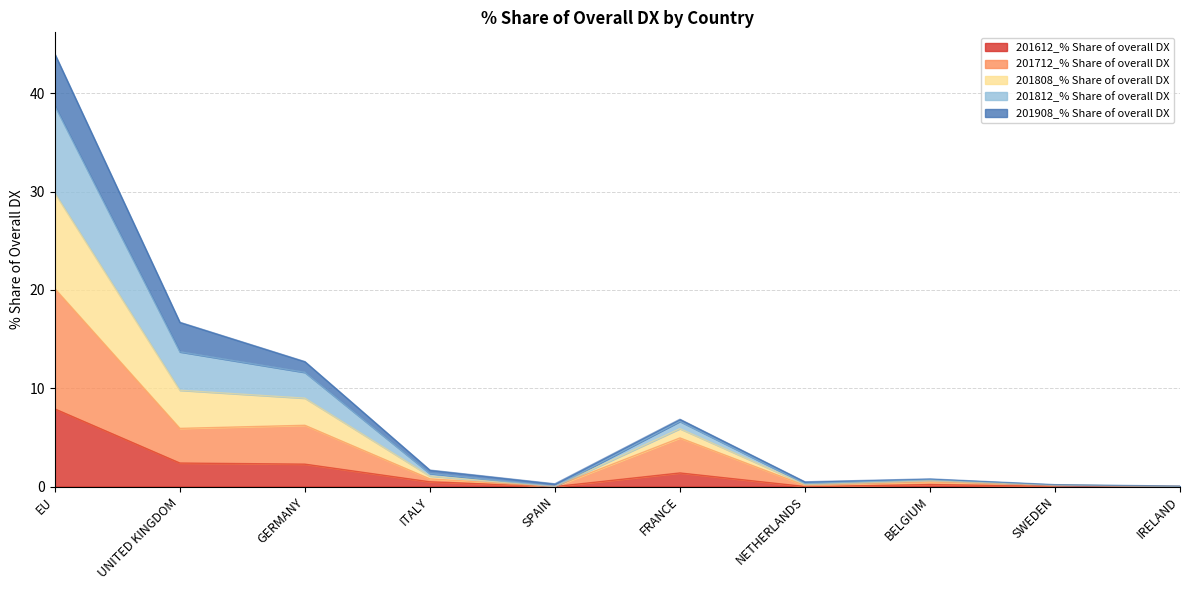

Is it true that 201612_% Share of overall DX equals 7.9 at EU?

True